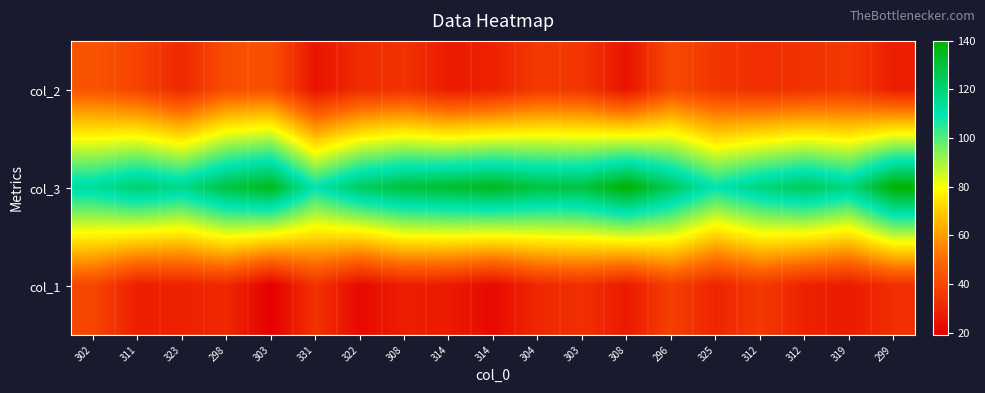

List the series in order of their peak value, lowest first.

col_1, col_2, col_3